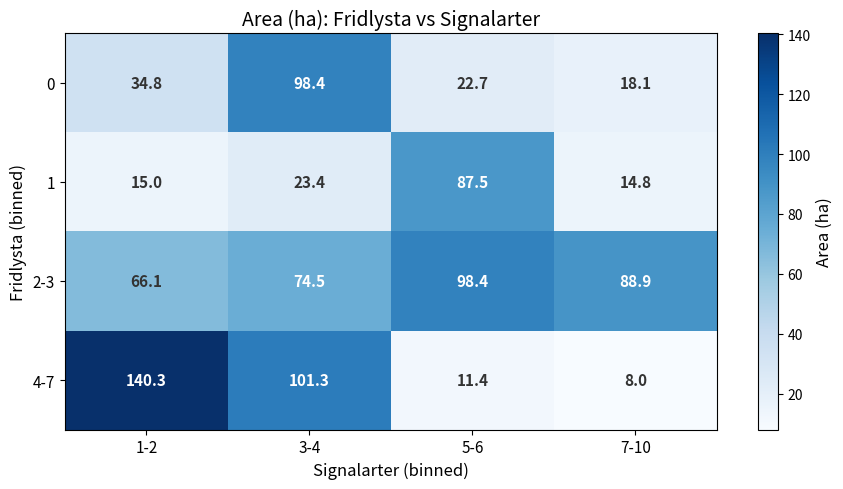

At which category does the chart reach its peak across all series?

1-2